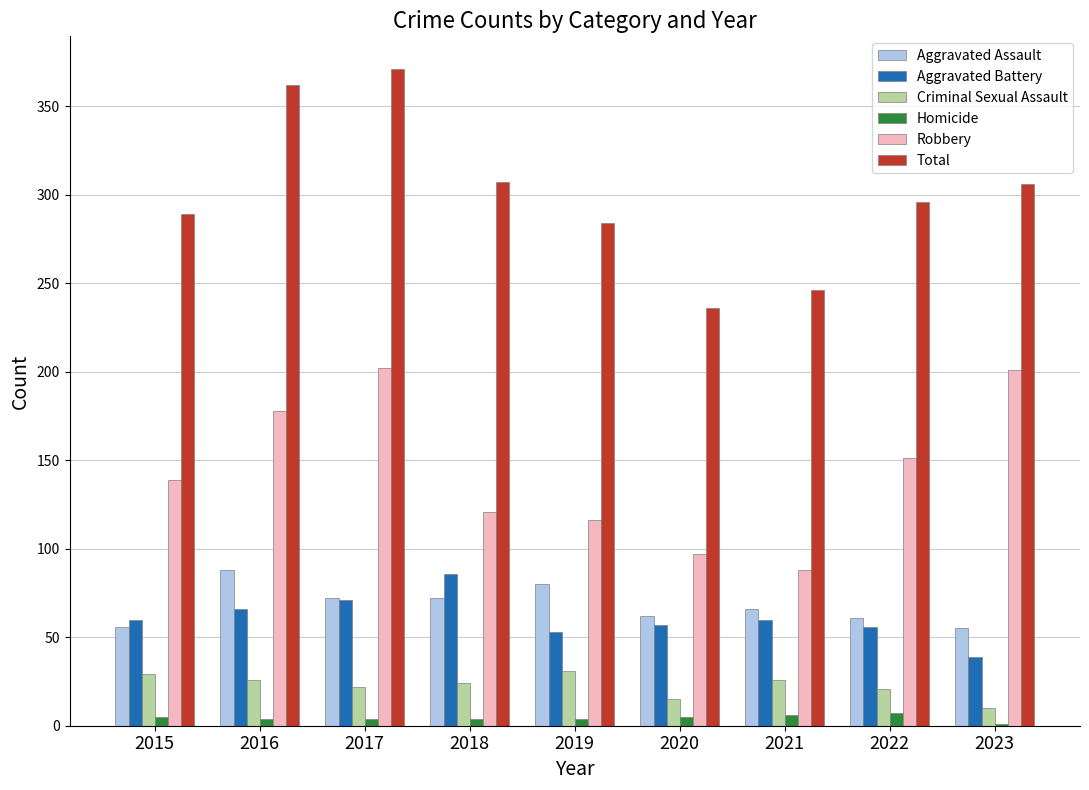

True or false: Aggravated Assault has a value of 93 at 2020.

False